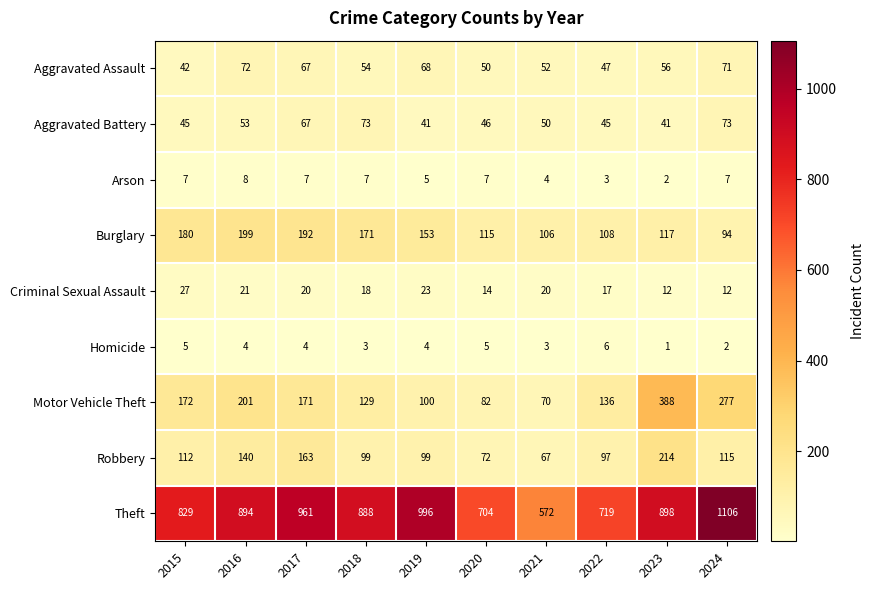

True or false: Robbery has a value of 72 at 2020.

True